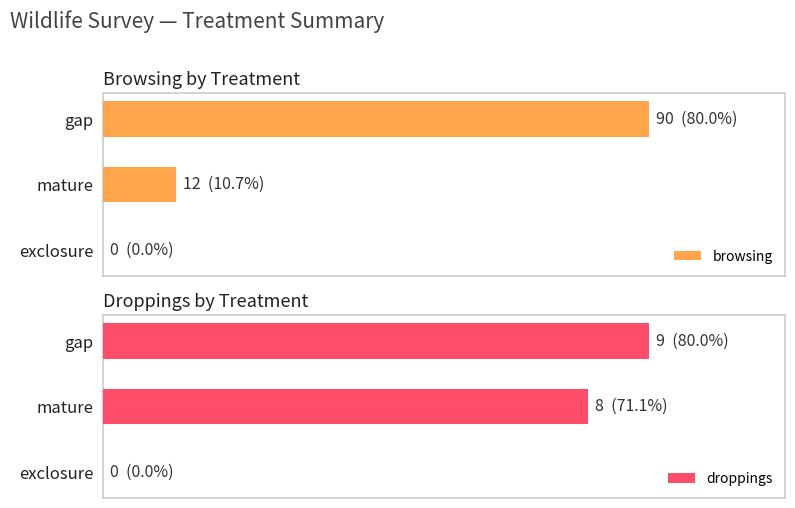

The value of browsing at mature is 12. True or false?

True